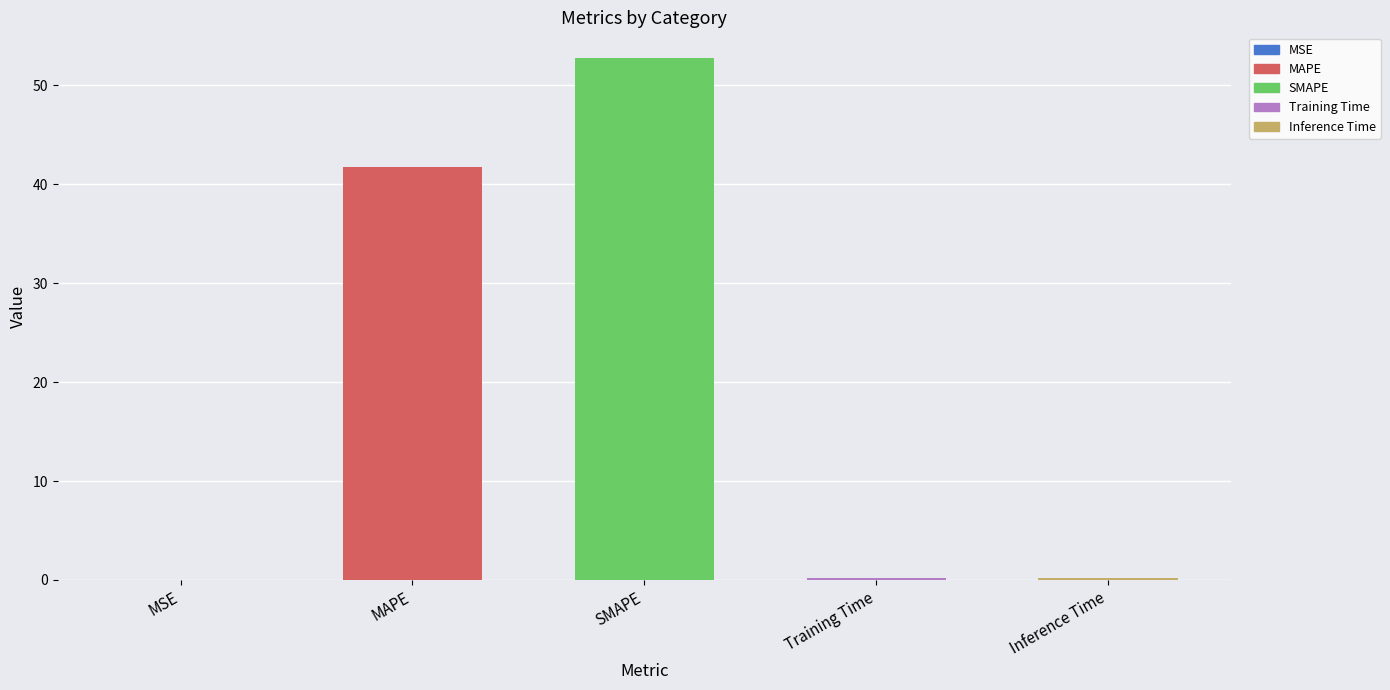

What is the change in value from MAPE to SMAPE?

+11.0